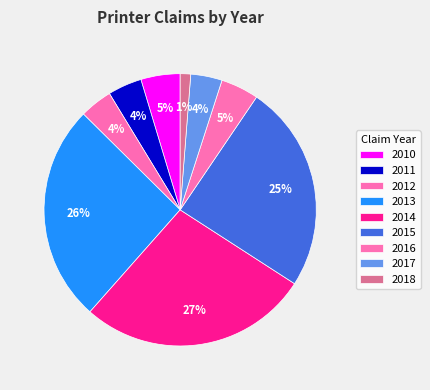

What percentage is the 2016 slice, to the nearest percent?

5%